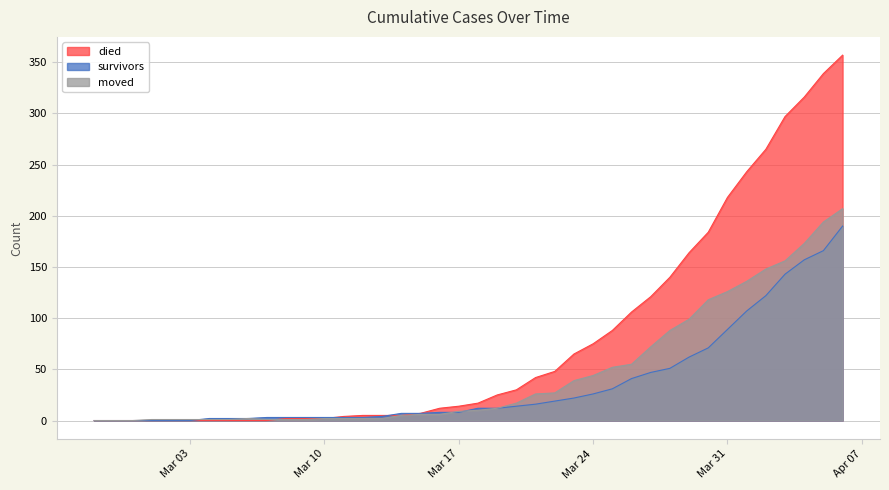

What is the greatest value displayed?

357